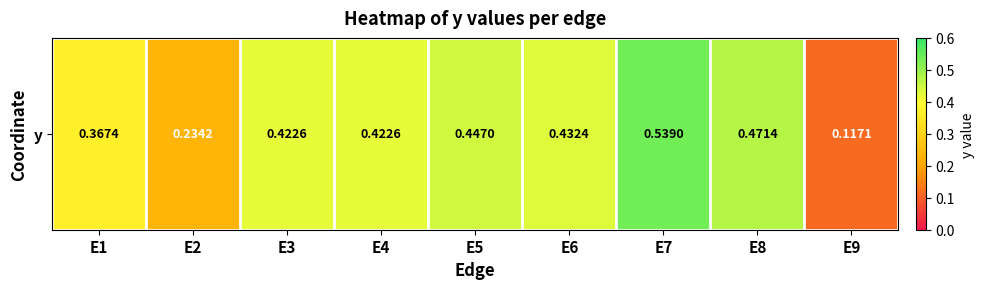

What is the average value?

0.4